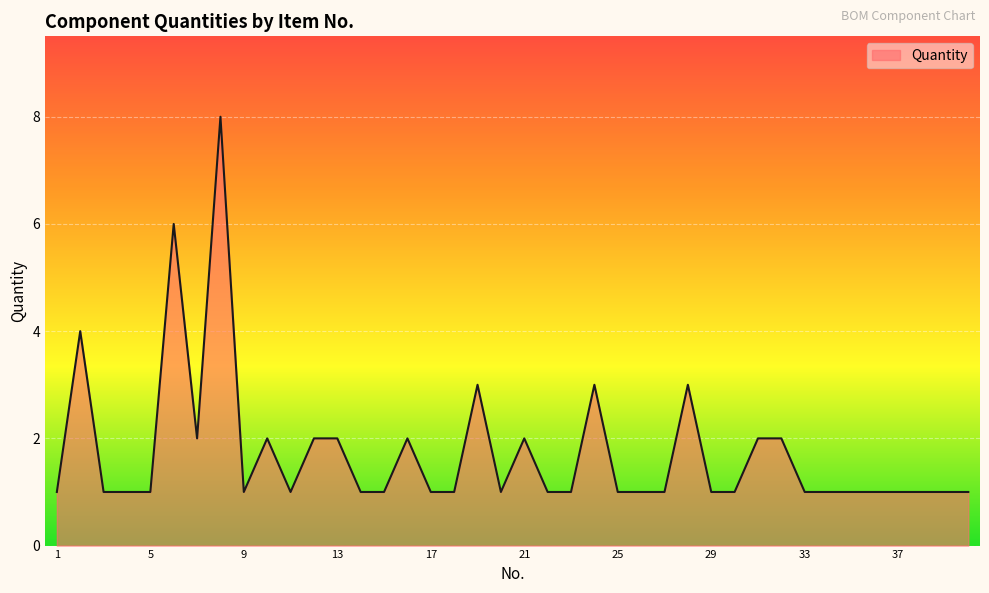

What is the smallest value displayed?

1